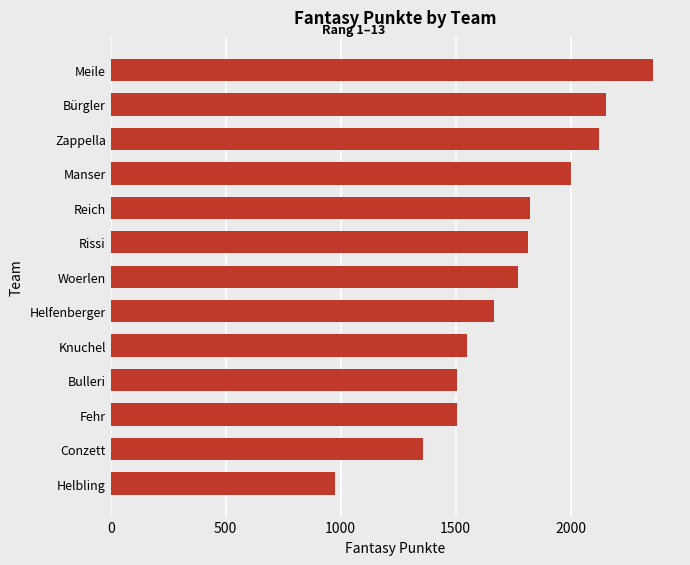

At which category does the chart reach its peak across all series?

Meile